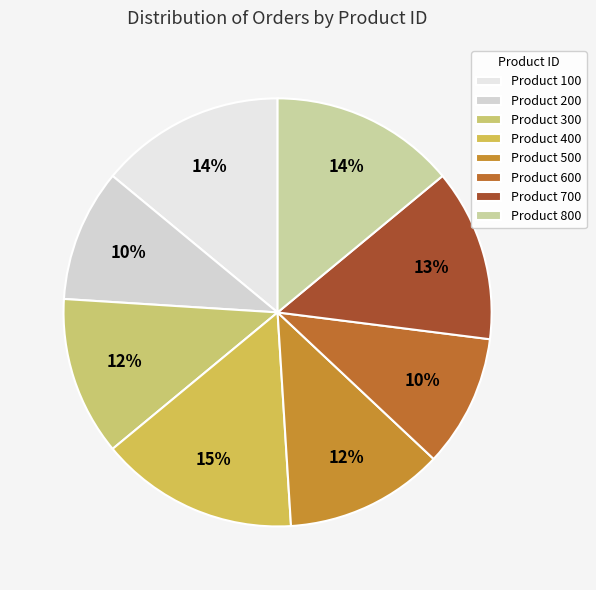

Which slice is the smallest?

200